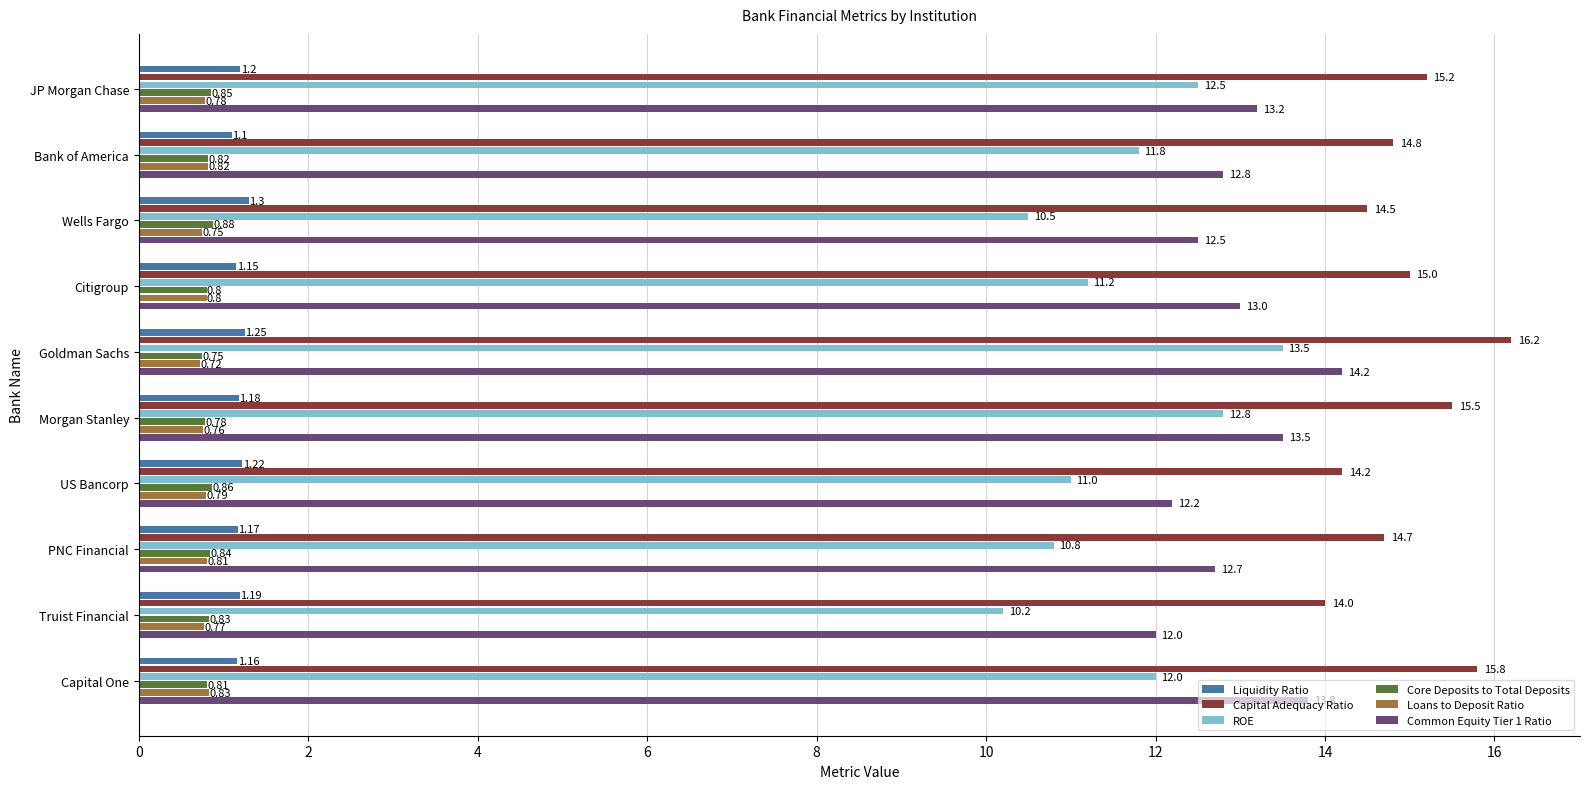

Is the value of Core Deposits to Total Deposits at Citigroup greater than the value of ROE at Bank of America?

No